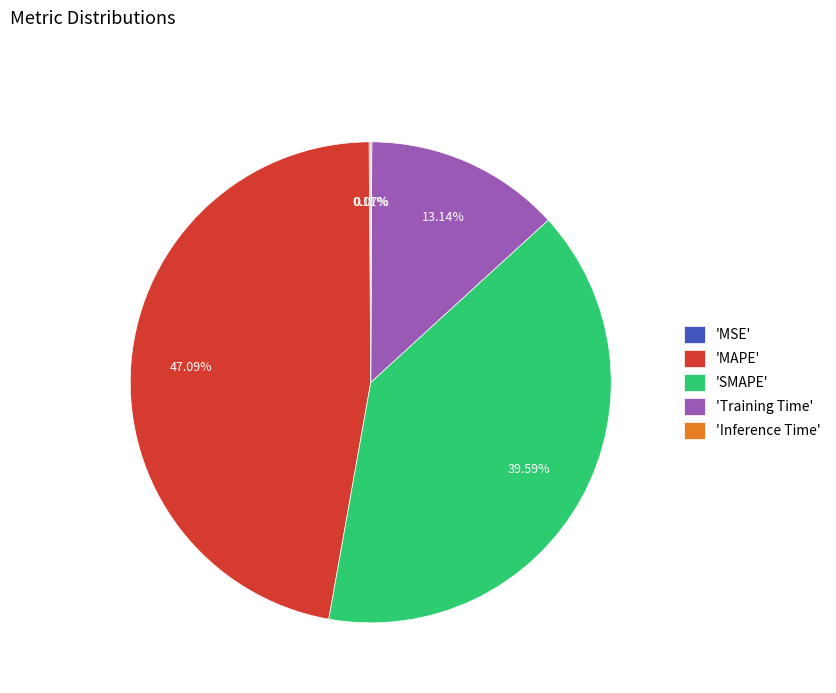

To the nearest percent, what is the difference between the largest and smallest slice percentages?

47%